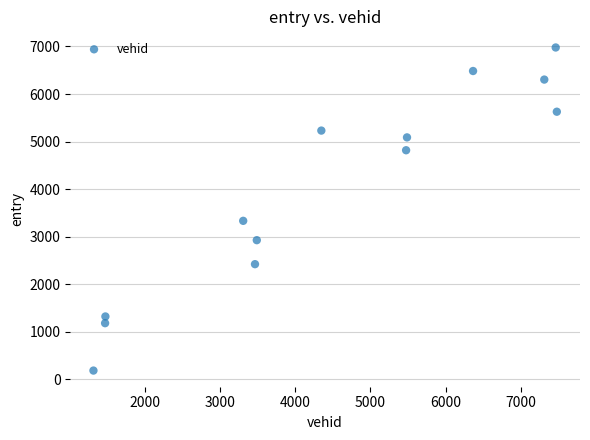

What is the range of Y values (max minus min)?

6791.5